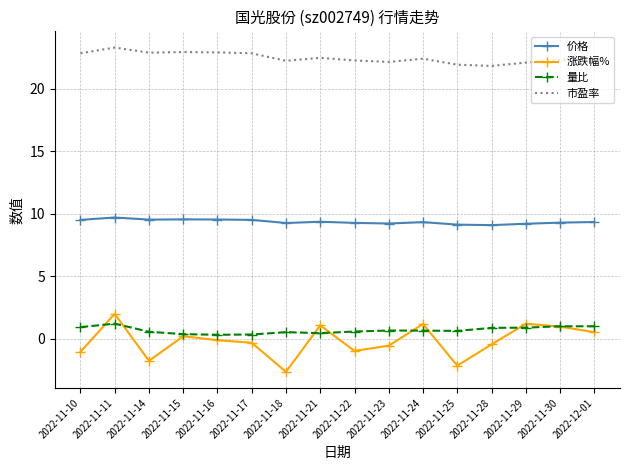

True or false: 市盈率 and 量比 intersect in this chart.

False